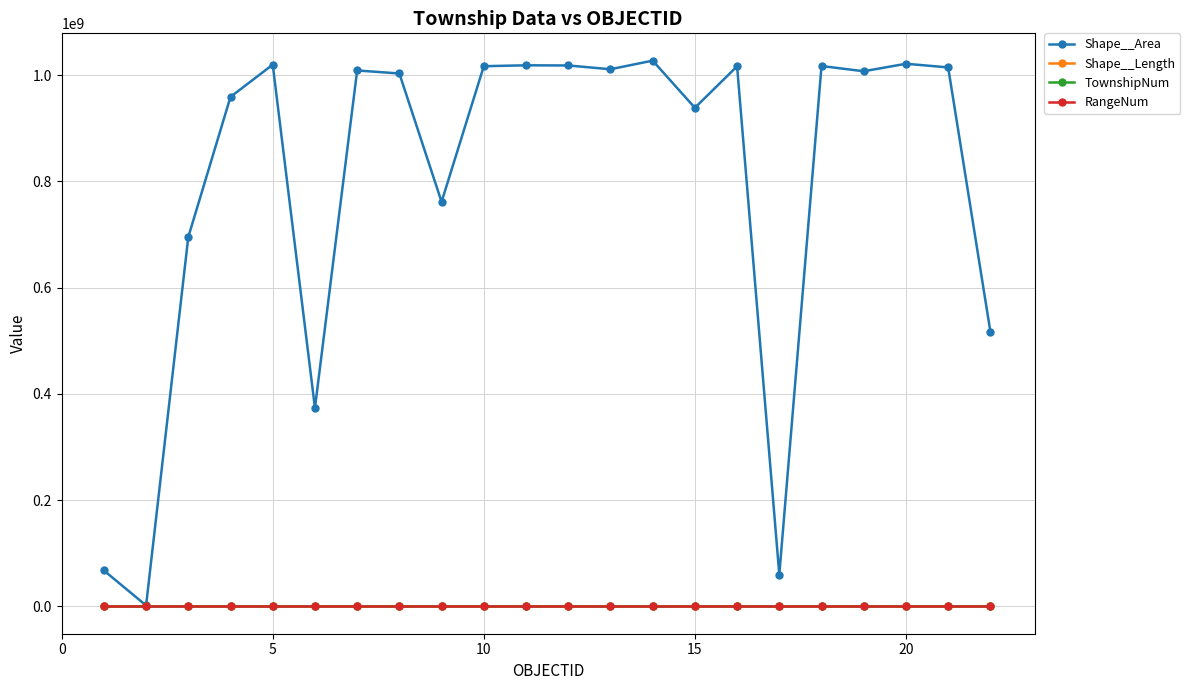

Which series has the largest total across all categories?

Shape__Area